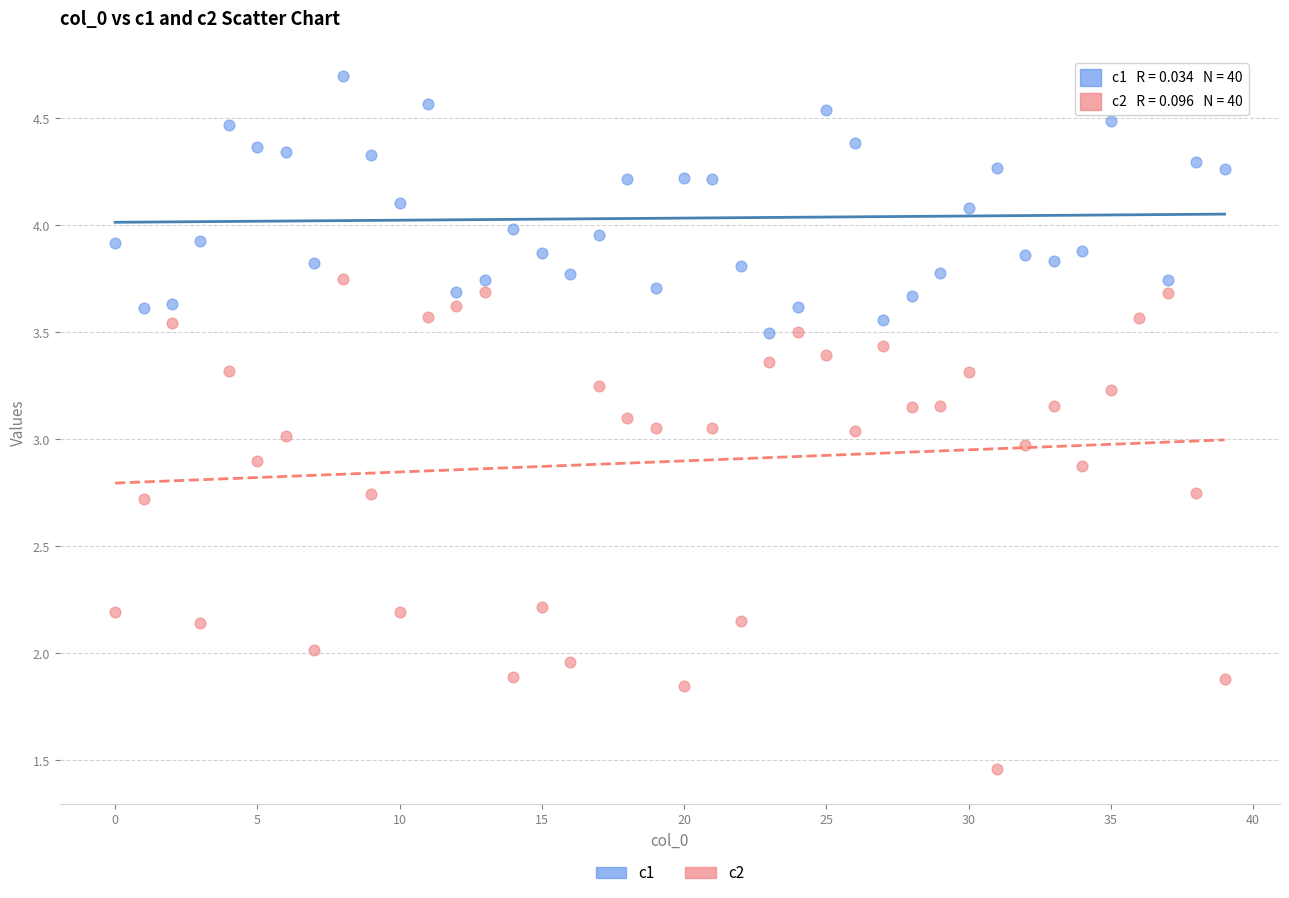

Which series contains the lowest Y value?

c2